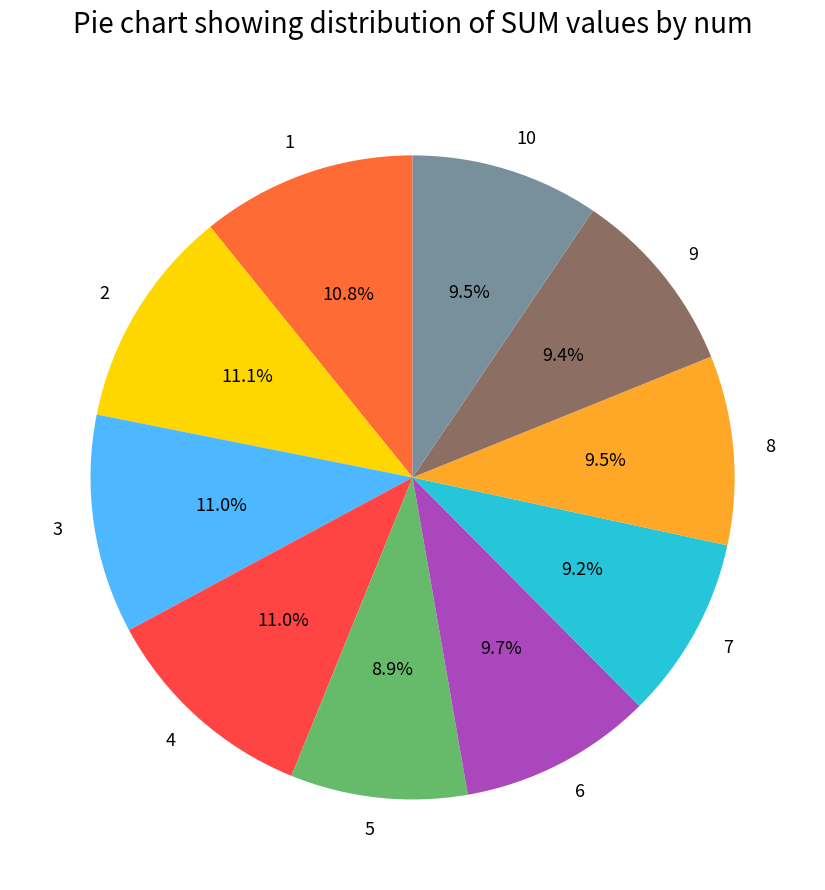

Is it true that 6 is 1% of the pie?

False